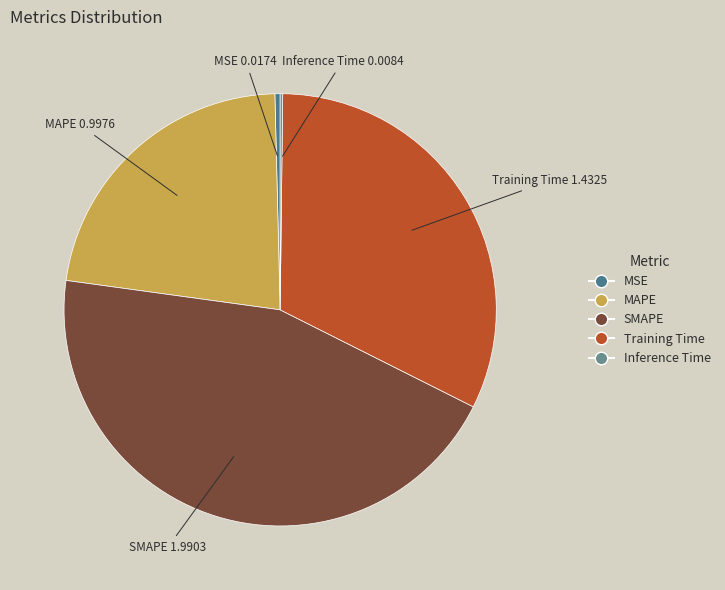

Between MSE and MAPE, which is larger?

MAPE